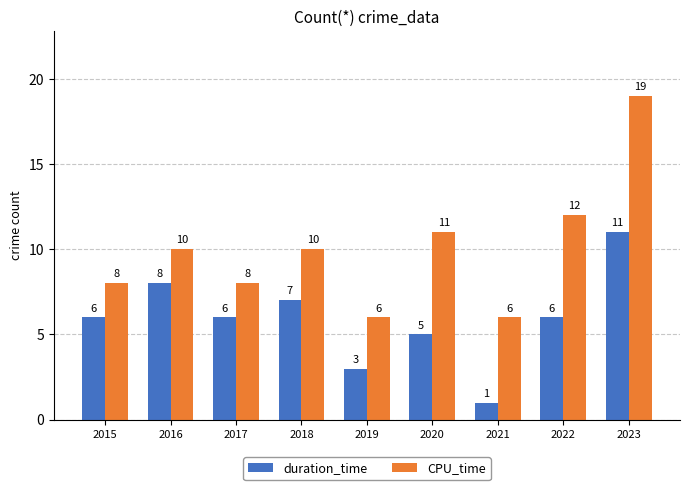

How many values in the duration_time series are below 6?

3